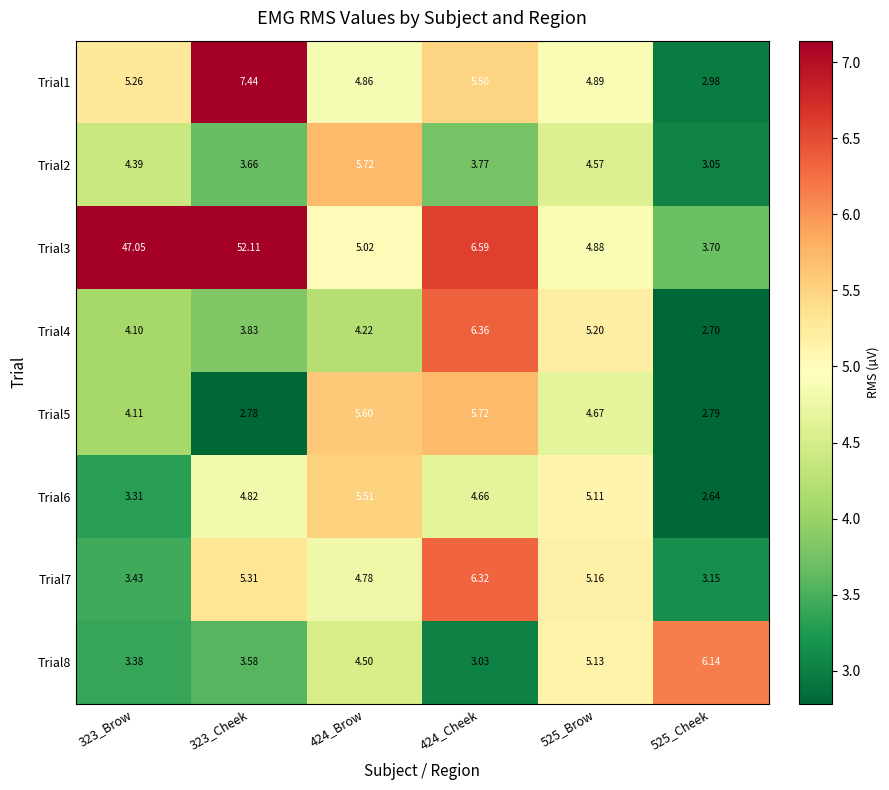

What is the total value across all series at 424_Brow?

40.2